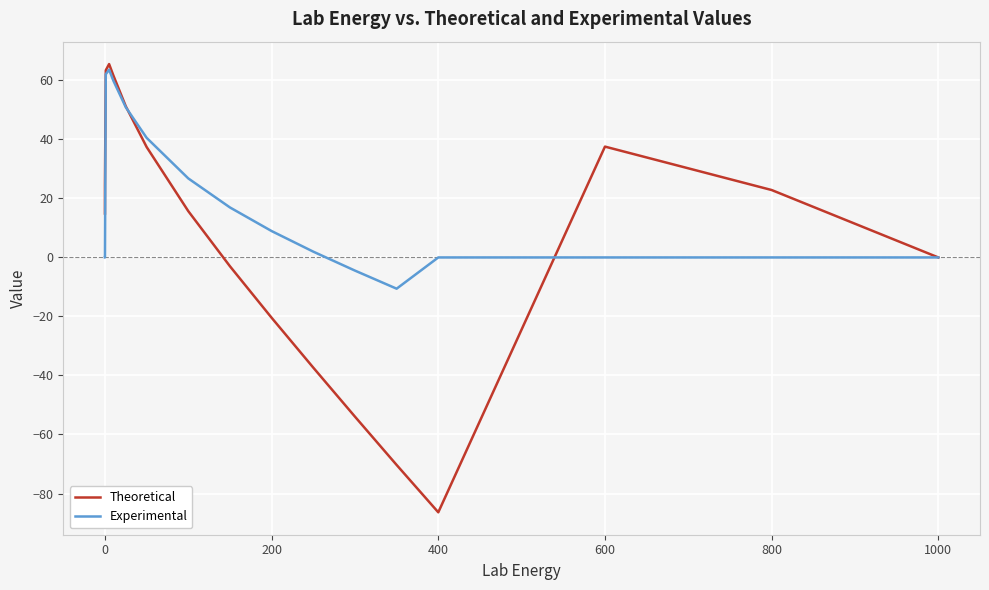

What is the smallest value displayed?

-86.4